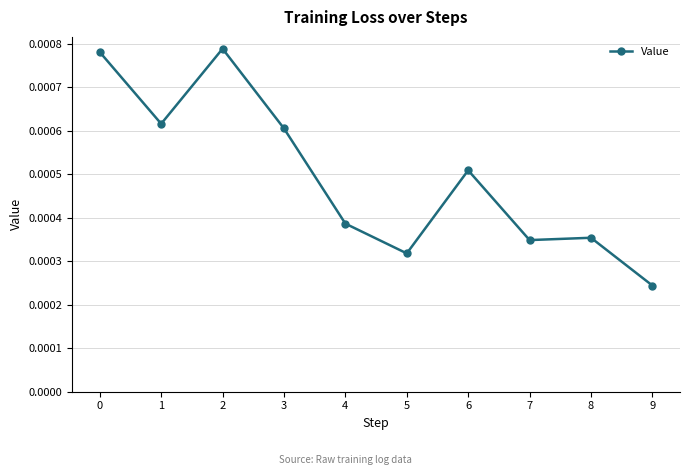

Count the values in the range 0 to 1.

10